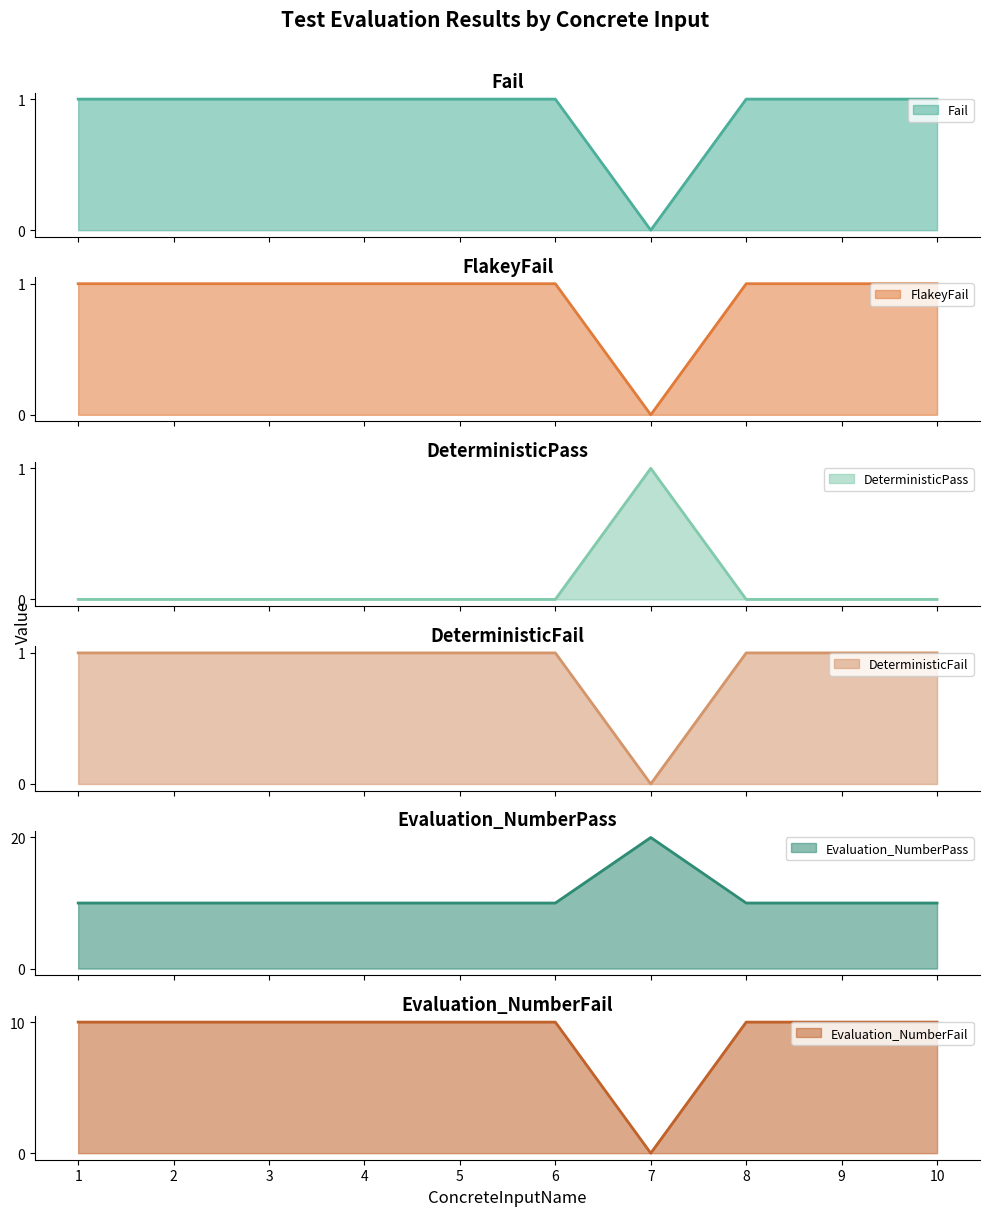

Which series has the largest range (max minus min)?

Evaluation_NumberPass